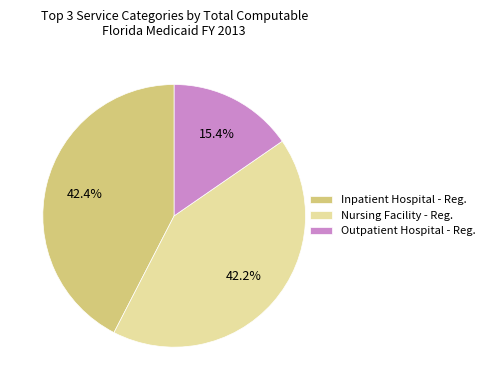

What is the smallest slice in the pie chart?

Outpatient Hospital - Reg.